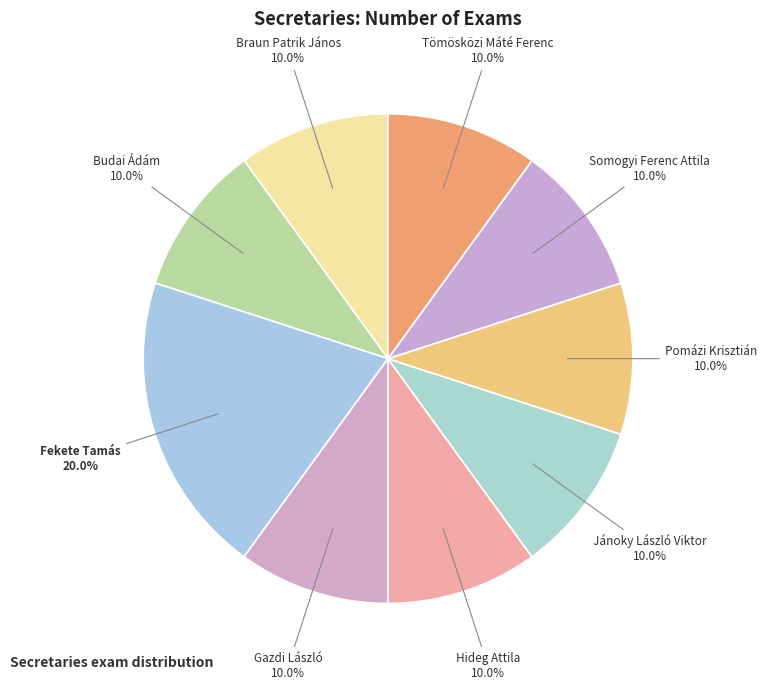

Which category has the smallest portion of the pie?

Braun Patrik János